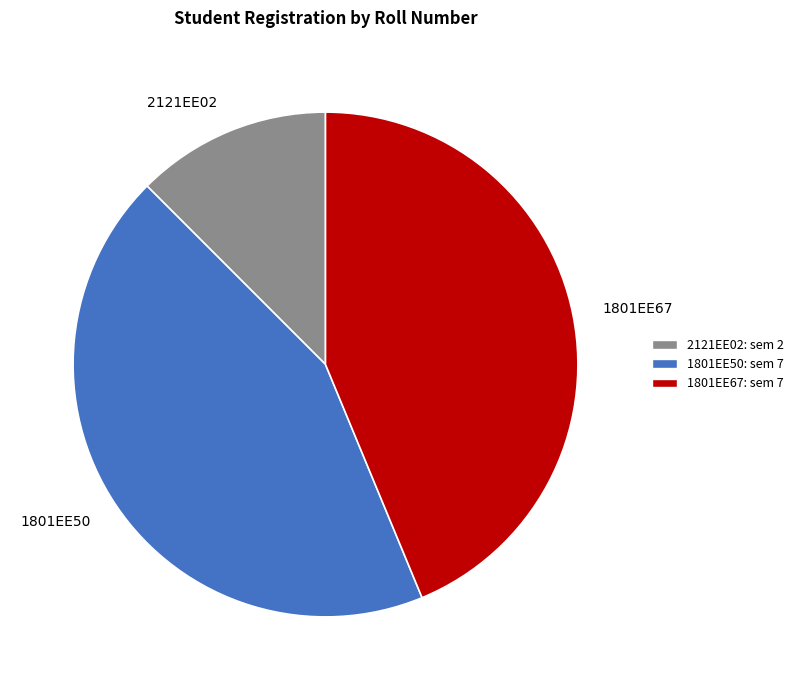

Does any single category account for the majority?

No